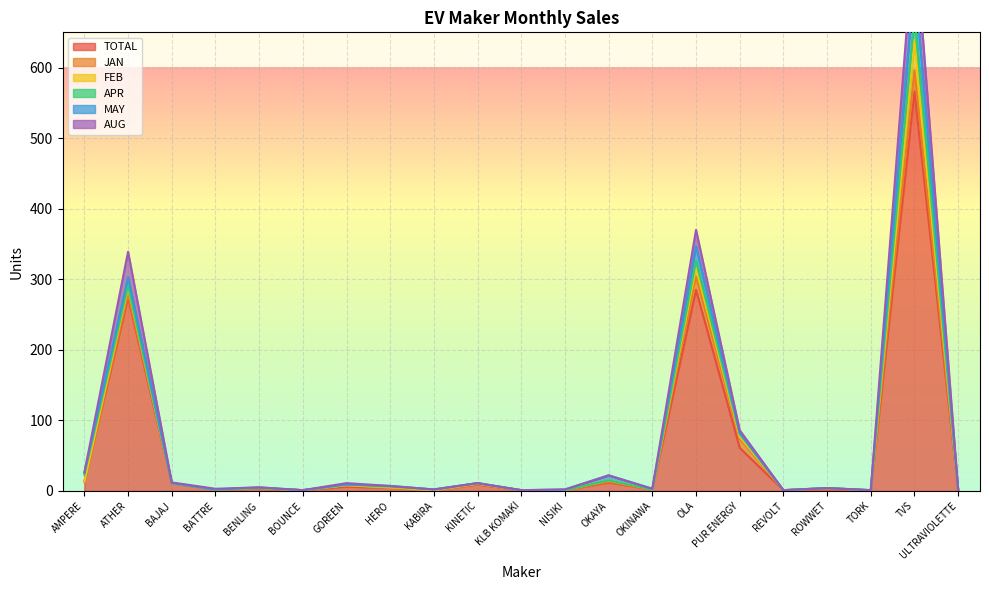

Reading left to right, transcribe all the data shown in this chart.

TOTAL: 13	274	11	2	3	1	6	4	1	9	1	1	12	2	285	61	1	2	1	566	1
JAN: 0	5	0	0	1	0	2	0	0	1	0	0	1	0	19	13	0	1	0	30	0
FEB: 0	9	0	0	0	0	0	1	0	0	0	0	2	0	13	3	0	1	0	43	0
APR: 10	3	0	0	0	0	1	1	1	1	0	0	0	0	9	4	0	0	0	33	0
MAY: 3	12	0	0	1	0	0	1	0	0	0	1	7	1	21	1	0	0	0	55	0
AUG: 0	36	1	1	0	0	2	0	0	0	0	0	0	0	23	4	0	0	0	69	0